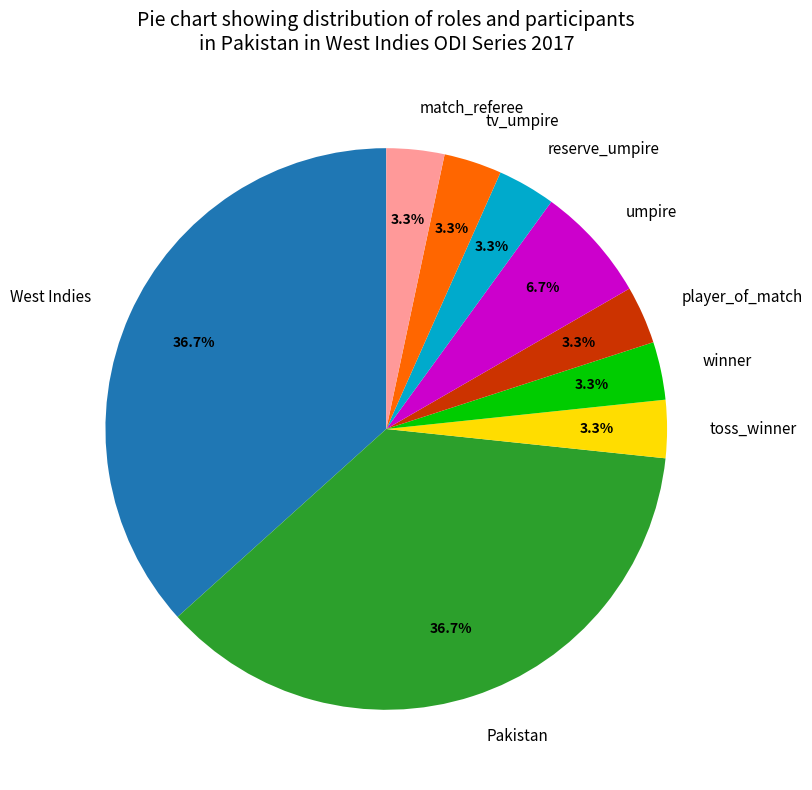

To the nearest percent, what is the average slice percentage?

11%